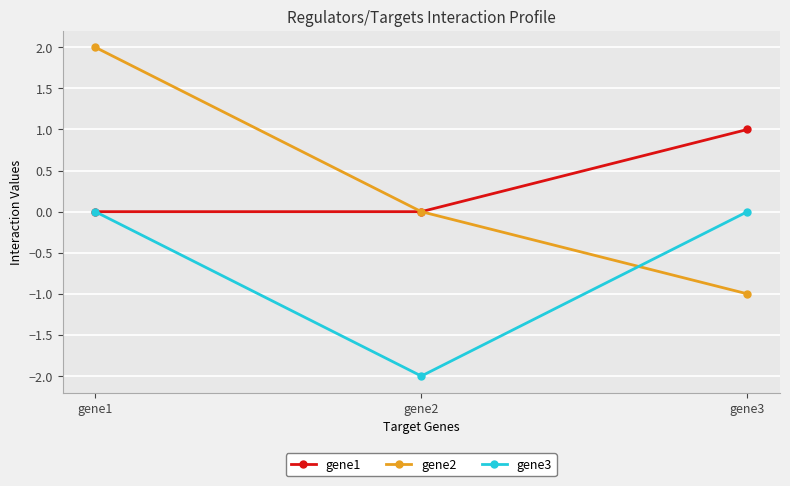

At which label is gene2 closest to 0?

gene2